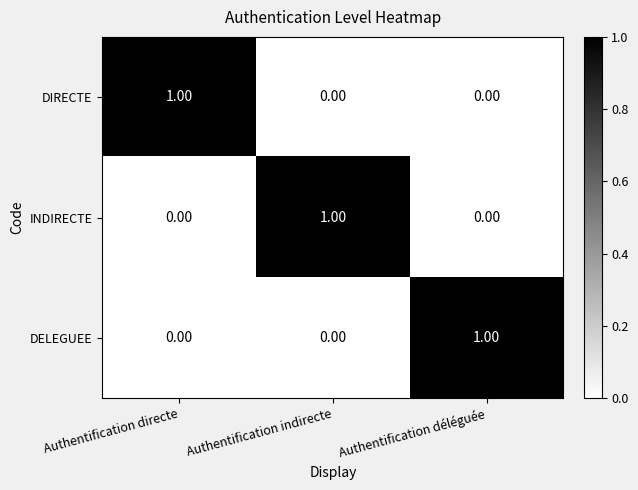

At how many categories does at least one series exceed 0?

3